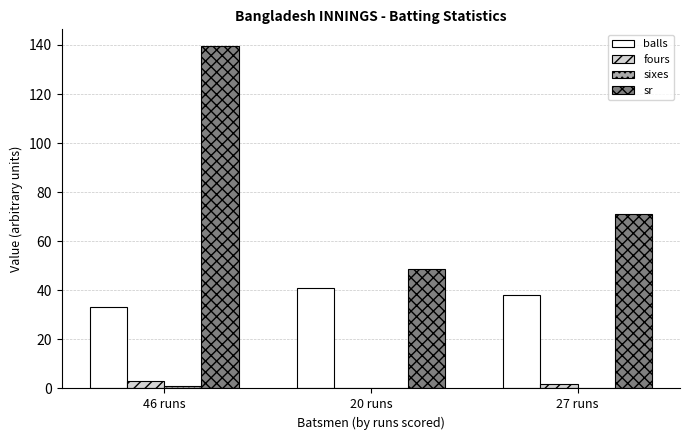

How many data points does each series have?

3